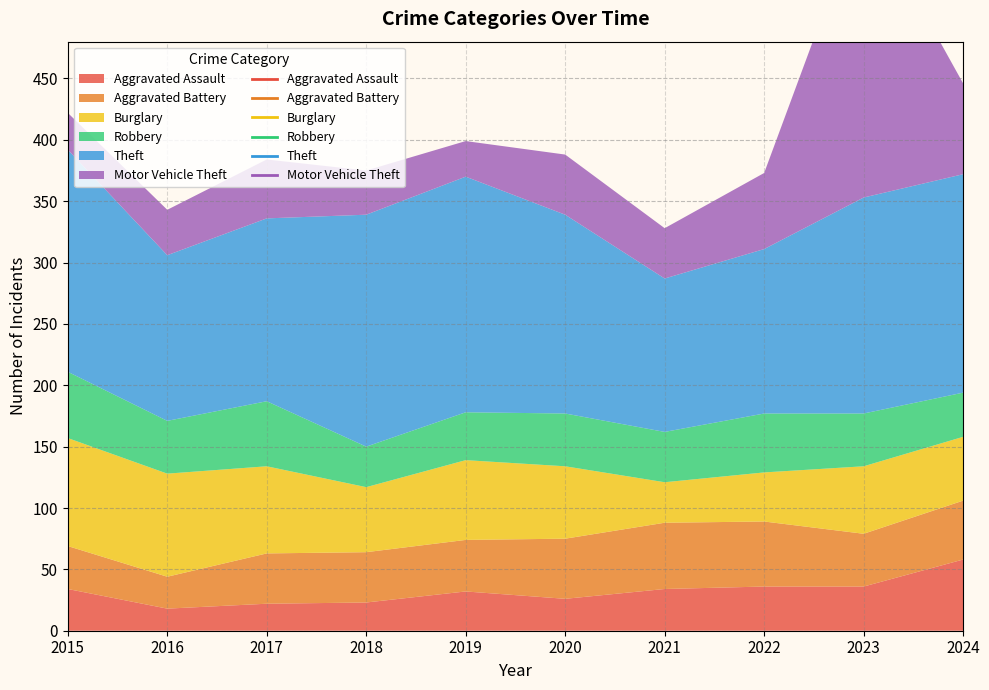

Where is Theft nearest to the value 158?

2020